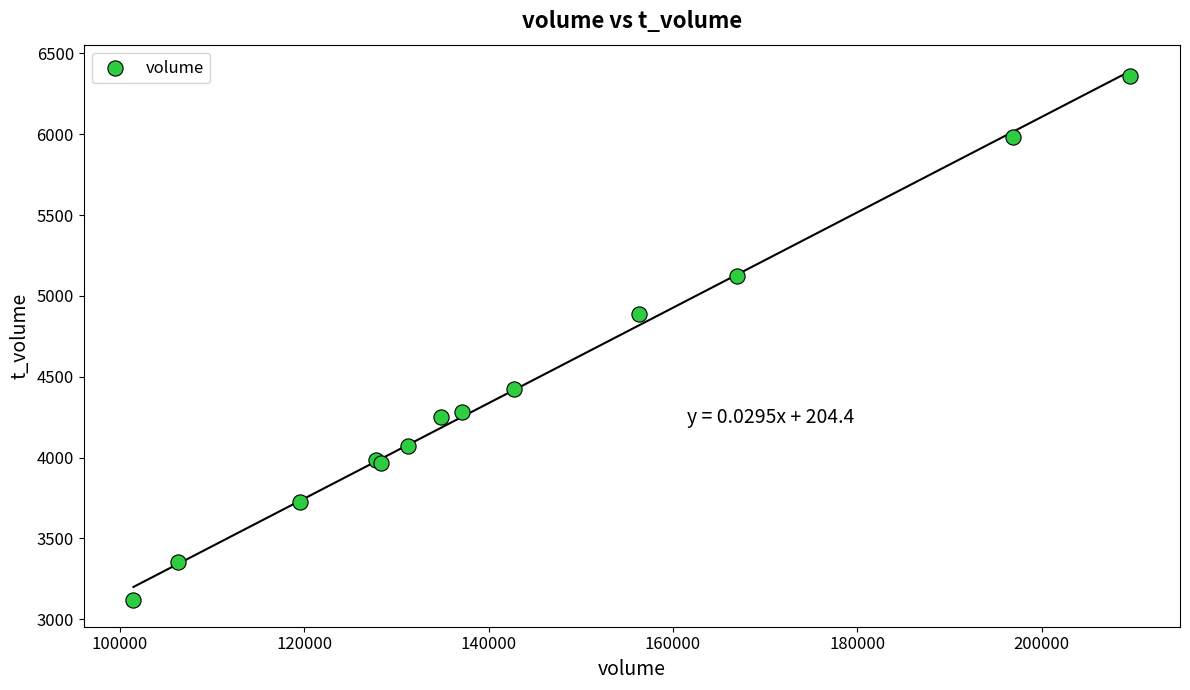

What Y value in the scatter plot is closest to 4739?

4885